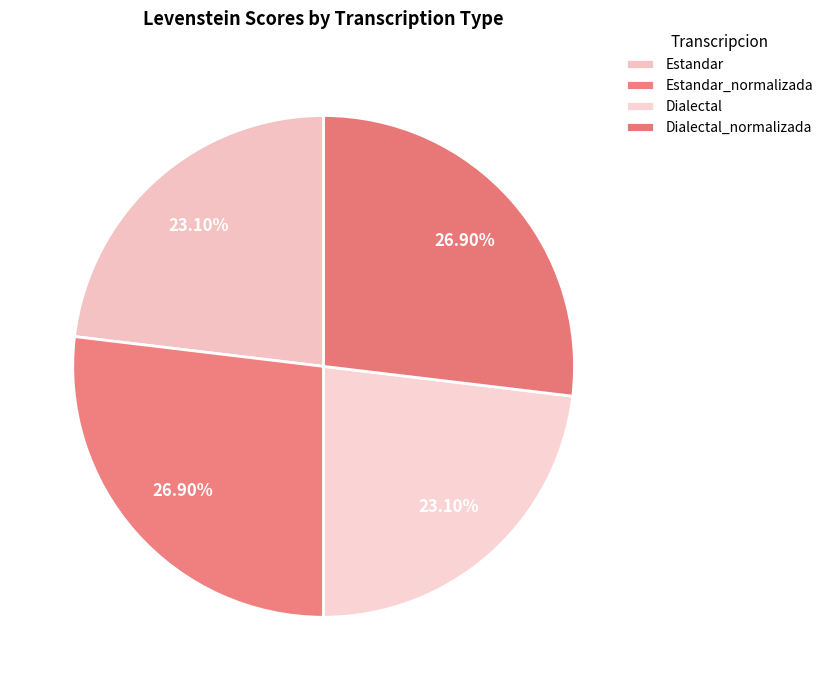

Does Dialectal account for over 50% of the chart?

No